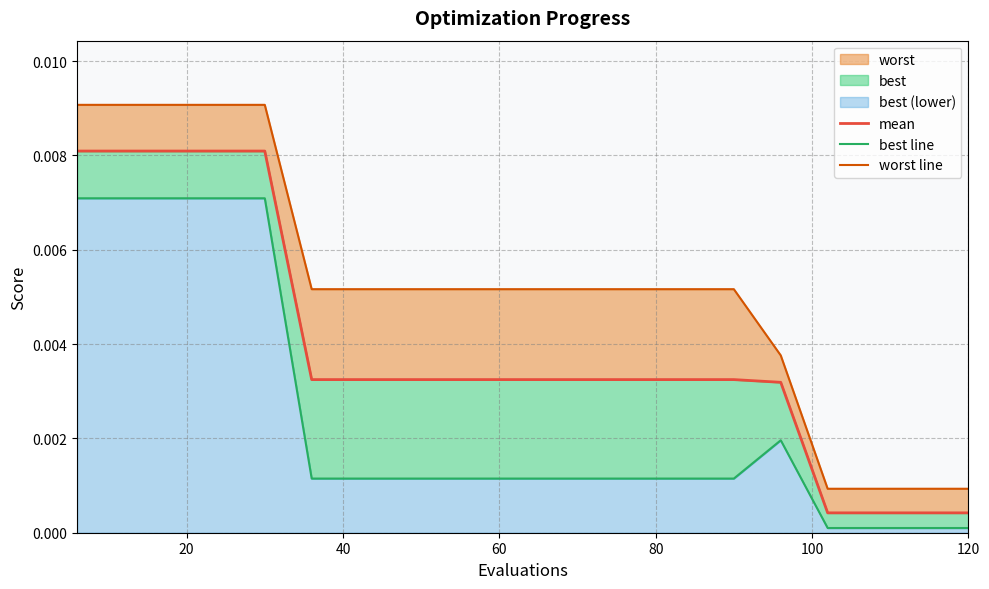

True or false: best line and worst line intersect in this chart.

False